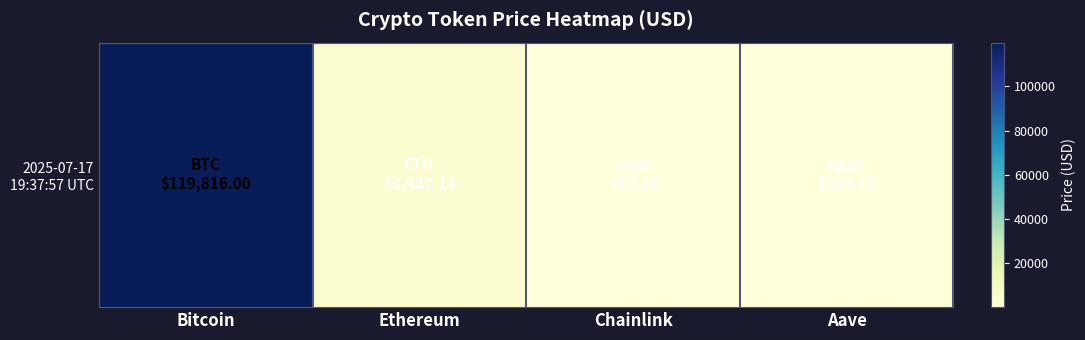

Approximately how many times larger is the value at Aave compared to Ethereum?

0.1